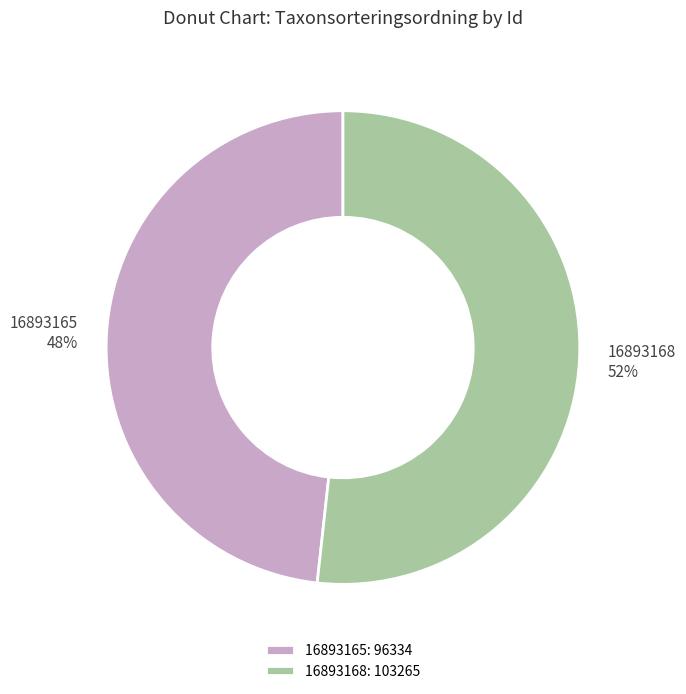

What is the ratio of the value at 16893165 to the value at 16893168?

0.9